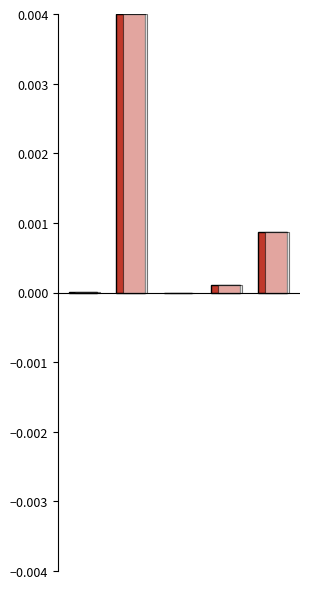

How many bars are there in total?

5